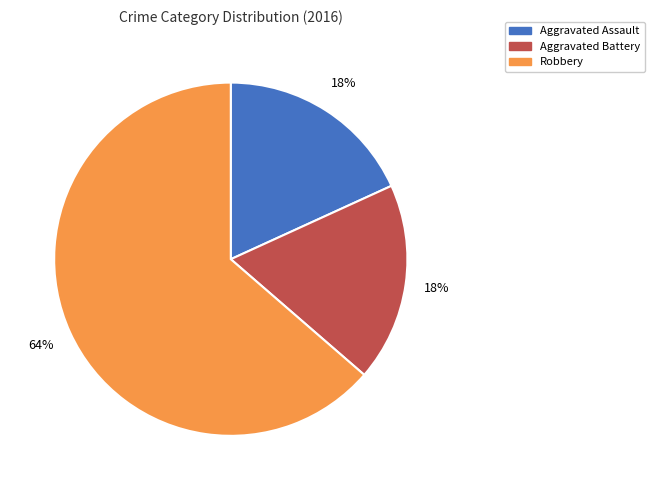

Is there any slice that represents more than half of the pie?

Yes